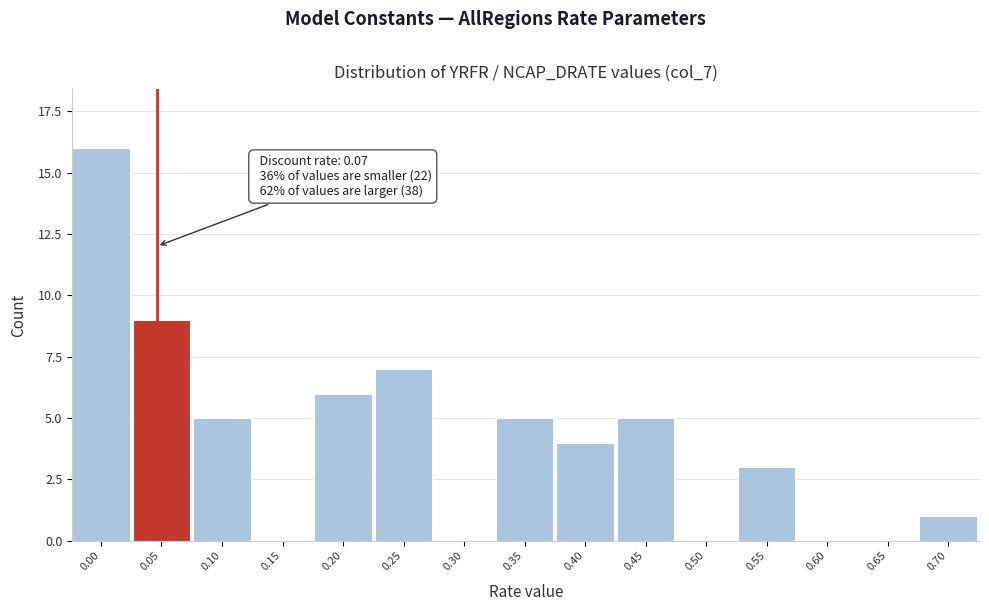

Reading right to left, transcribe all the data shown in this chart.

0.70=1	0.65=0	0.60=0	0.55=3	0.50=0	0.45=5	0.40=4	0.35=5	0.30=0	0.25=7	0.20=6	0.15=0	0.10=5	0.05=9	0.00=16